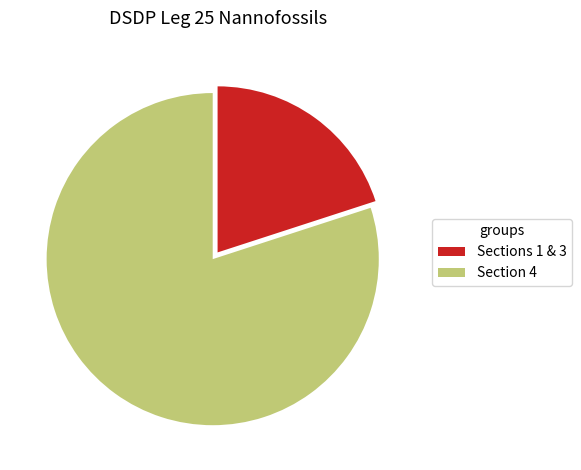

What is the ratio of the value at Sections 1 & 3 to the value at Section 4?

0.3